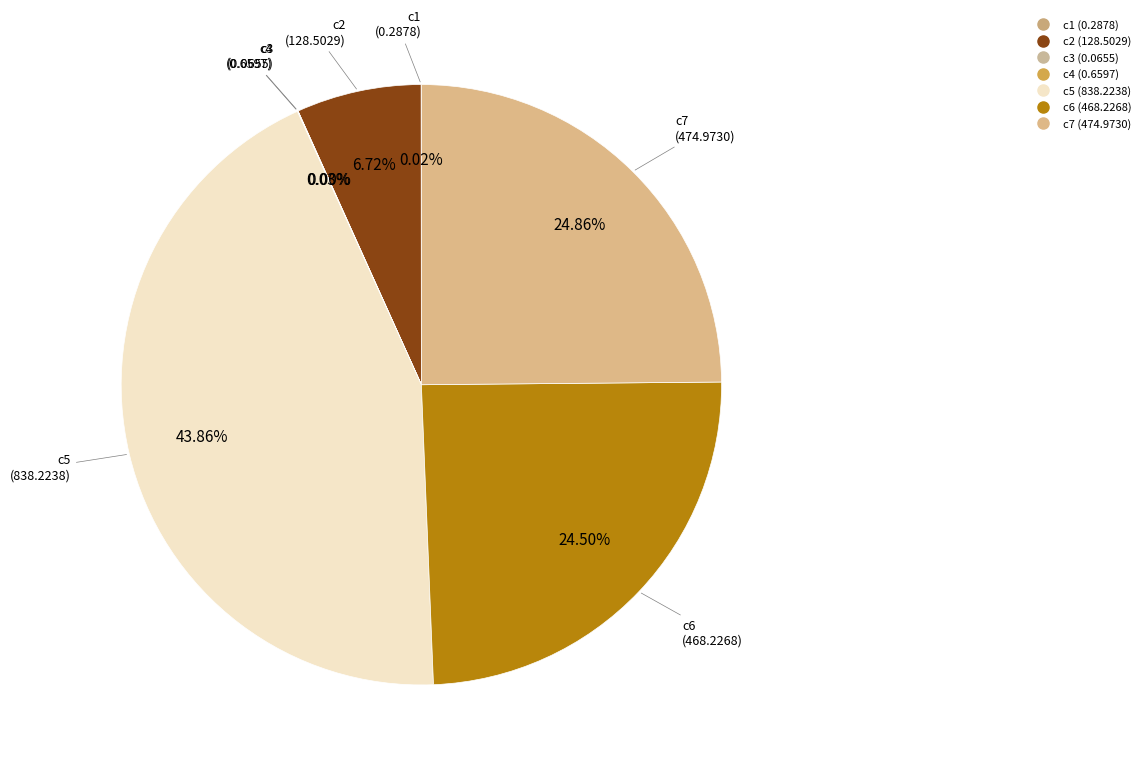

Does c2 account for over 50% of the chart?

No